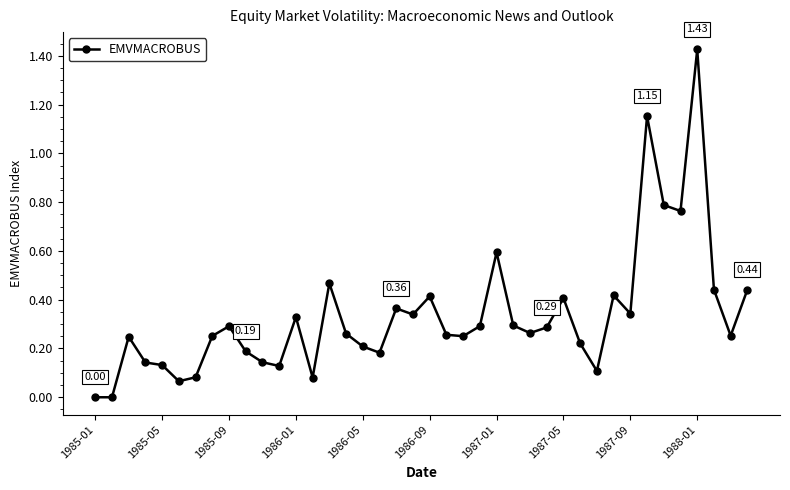

What is the sum of all values?

13.3